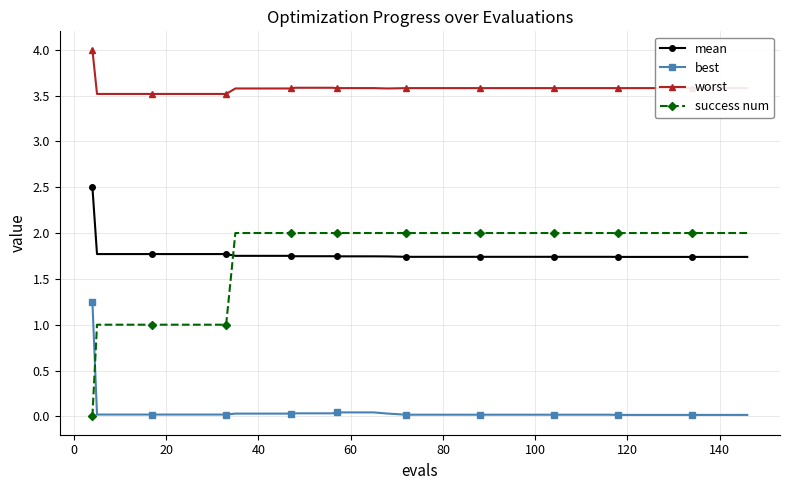

What is the lowest value of the worst series?

3.5